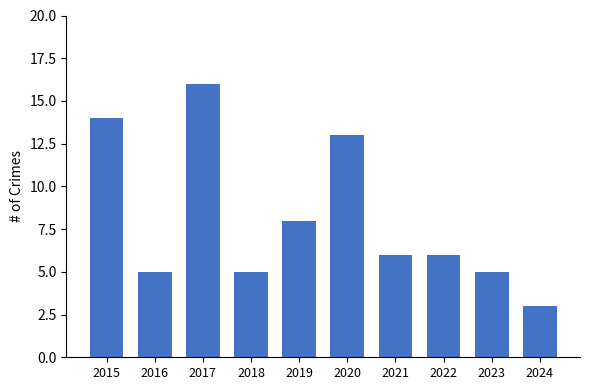

What is the ratio of the value at 2022 to the value at 2015?

0.4